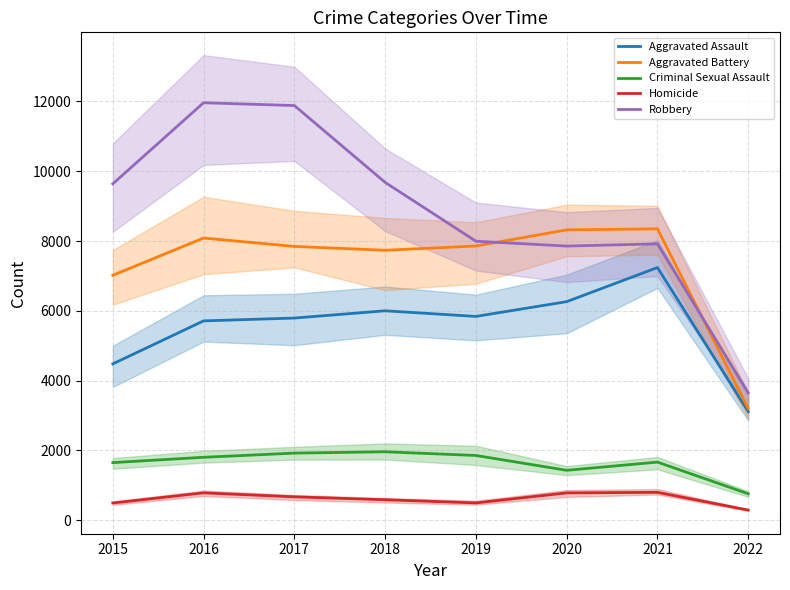

At which category does Homicide reach its first local peak?

2016